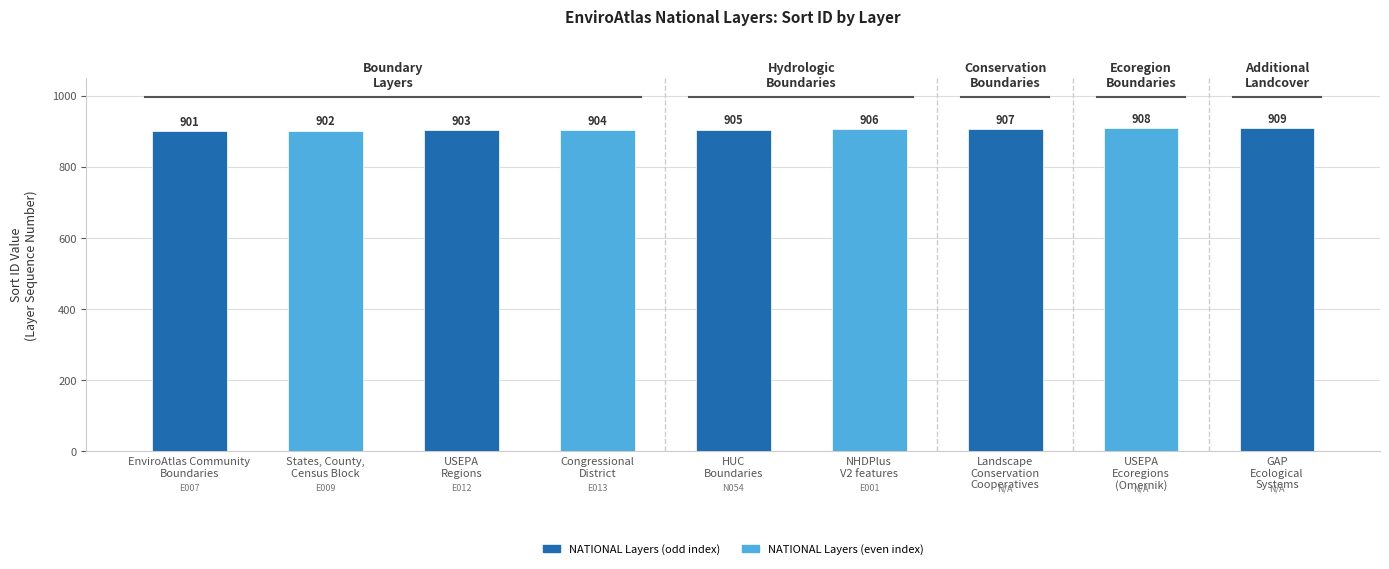

Reading left to right, what are all the values shown in this chart?

EnviroAtlas Community
Boundaries=901	States, County,
Census Block=902	USEPA
Regions=903	Congressional
District=904	HUC
Boundaries=905	NHDPlus
V2 features=906	Landscape
Conservation
Cooperatives=907	USEPA
Ecoregions
(Omernik)=908	GAP
Ecological
Systems=909